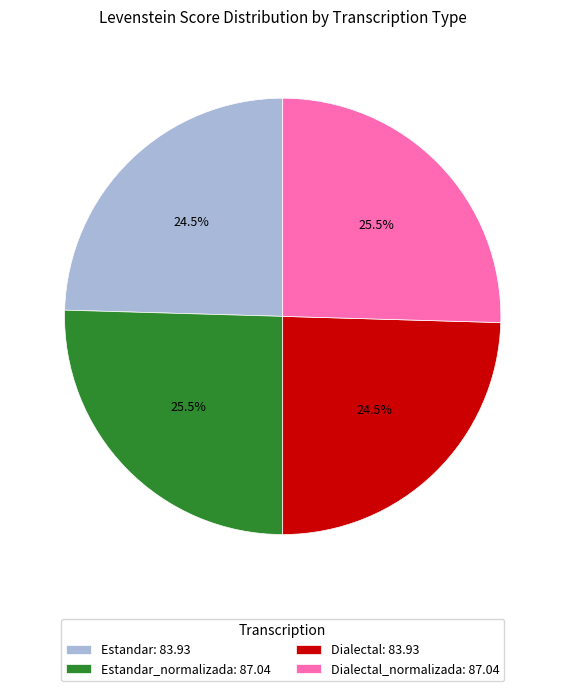

To the nearest percent, what is the average slice percentage?

25%